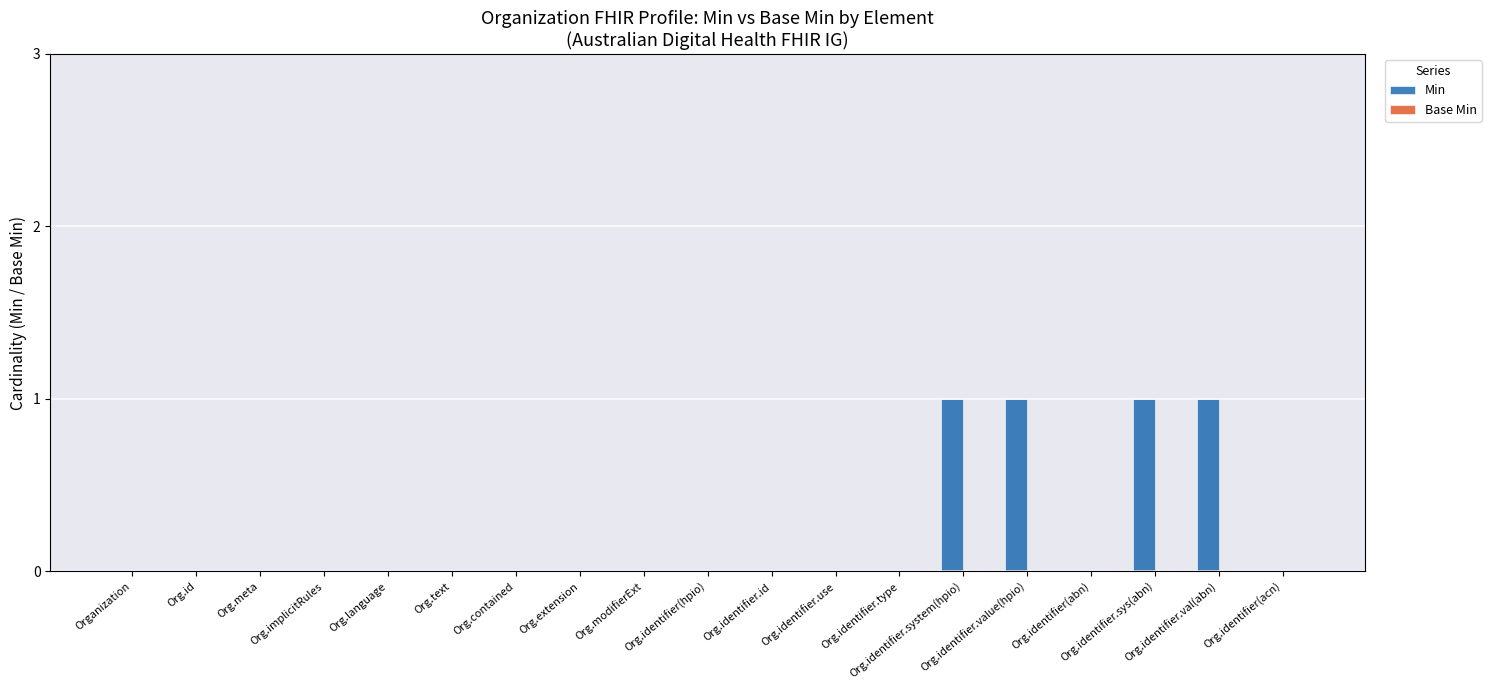

What is the sum of all values?

4